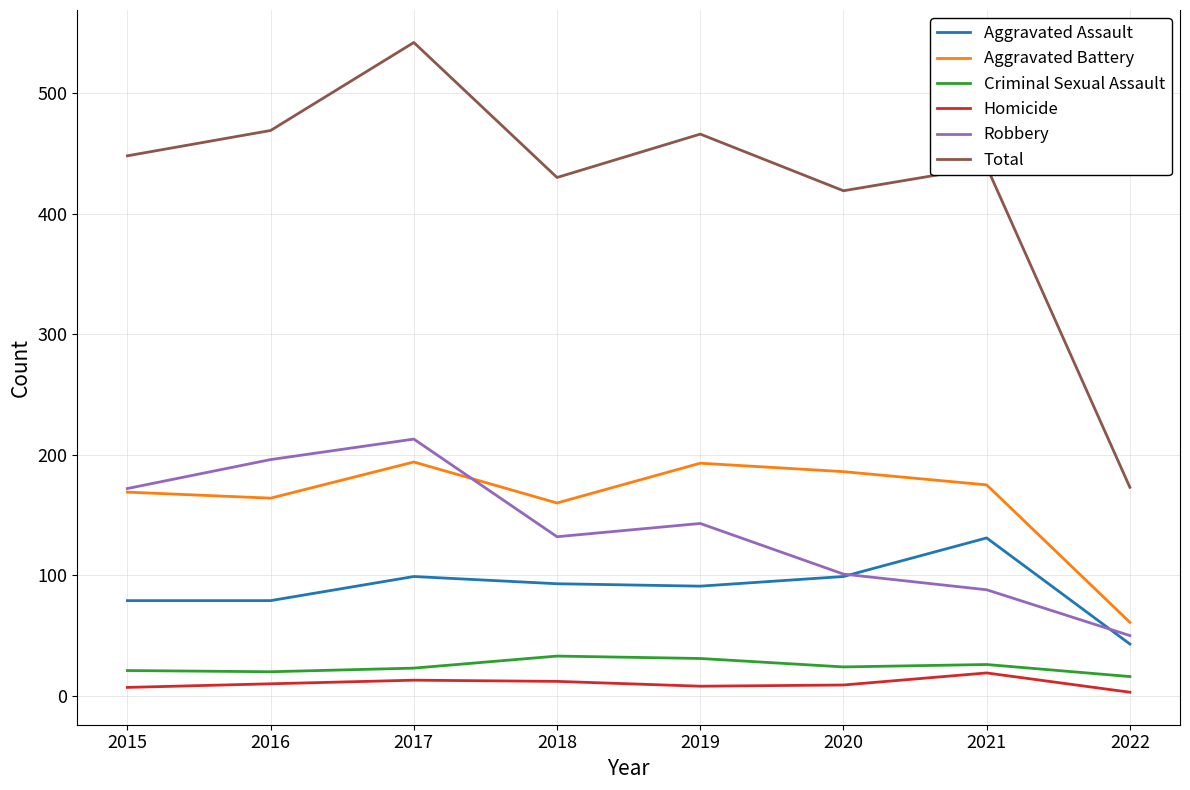

Which series has the largest total across all categories?

Total